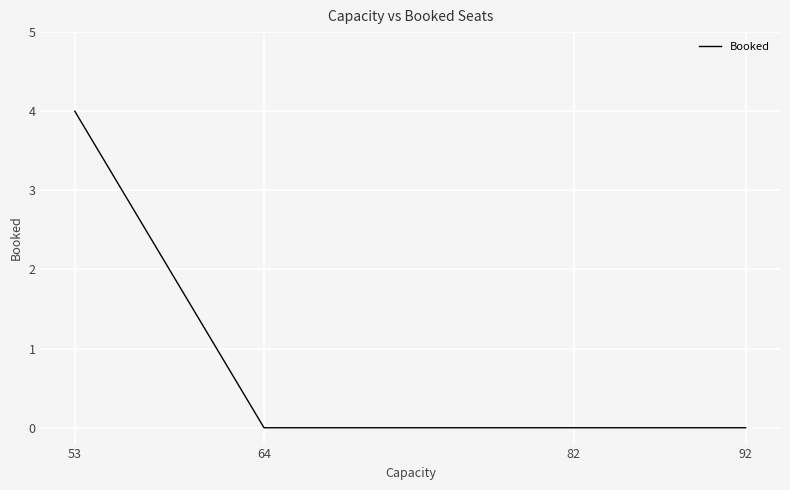

Reading left to right, transcribe all the data shown in this chart.

53=4	64=0	82=0	92=0